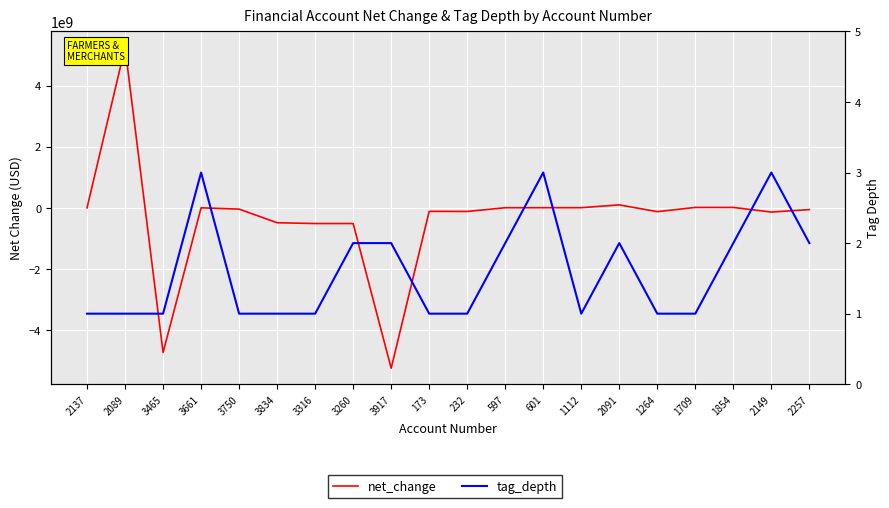

True or false: net_change has more than 0 interior local peaks.

True